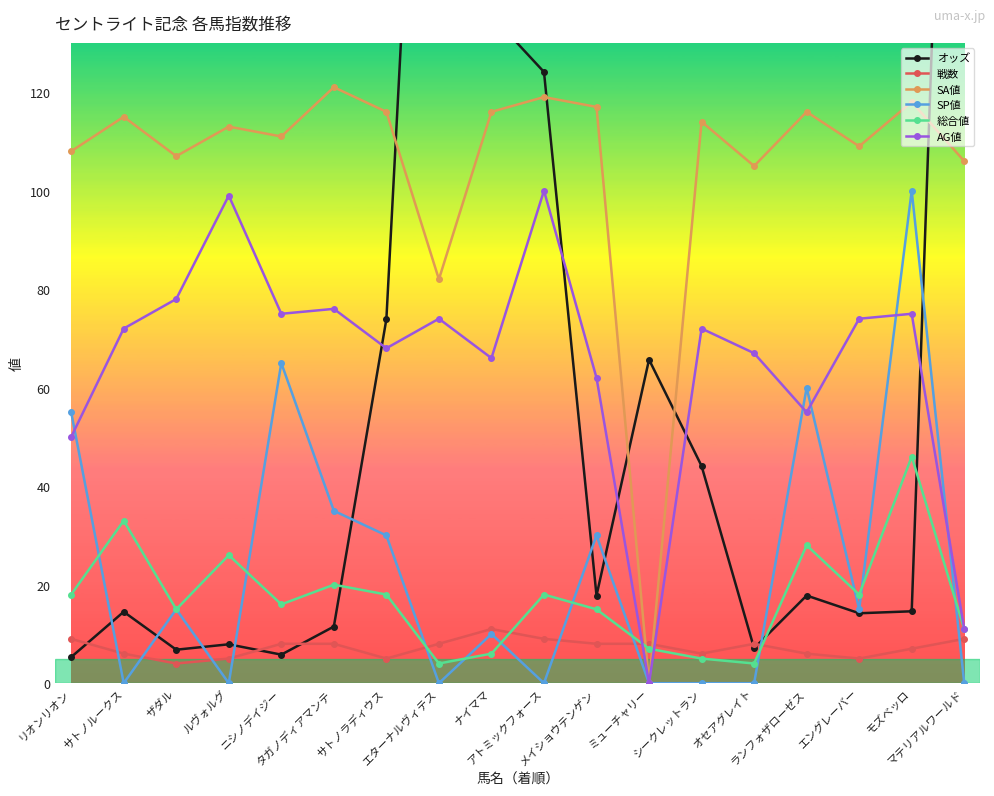

What value does the 戦数 series have at ザダル?

4